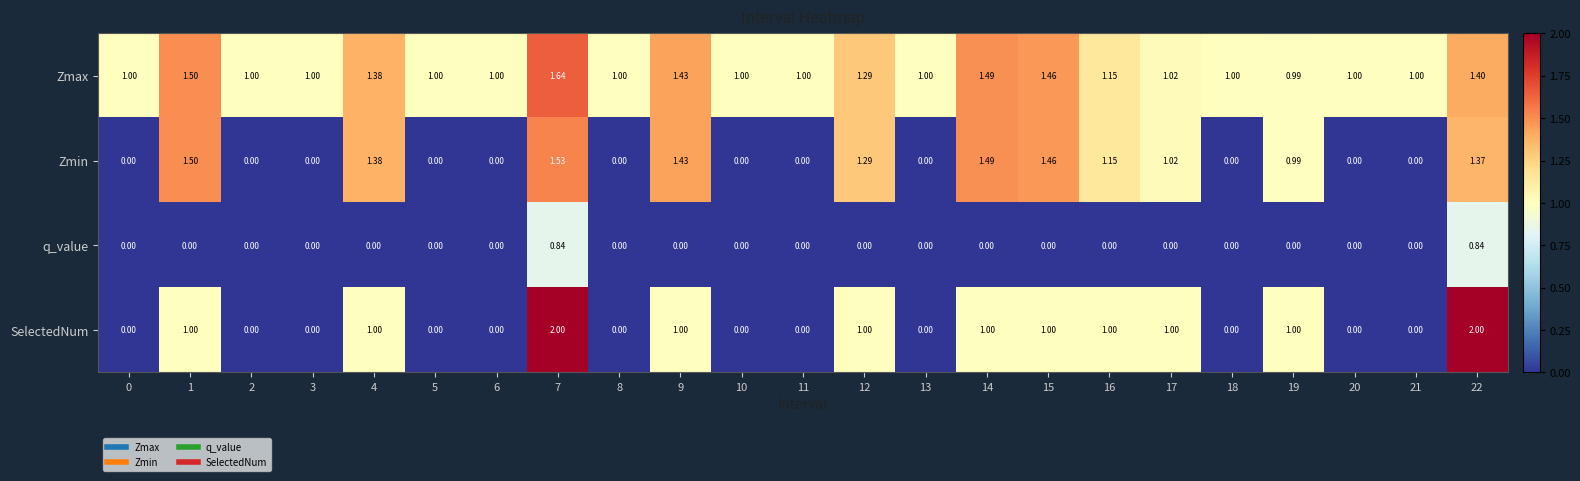

Between 6 and 16, which series saw the biggest shift?

Zmin